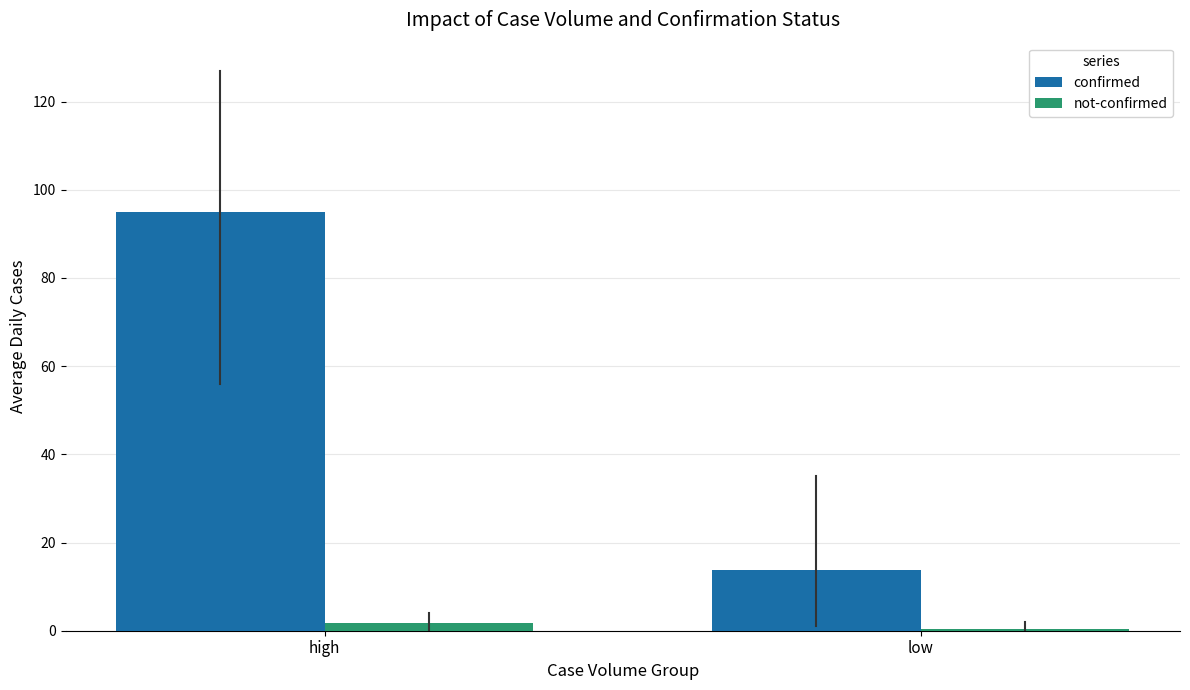

Is it true that not-confirmed equals 0.4 at low?

True